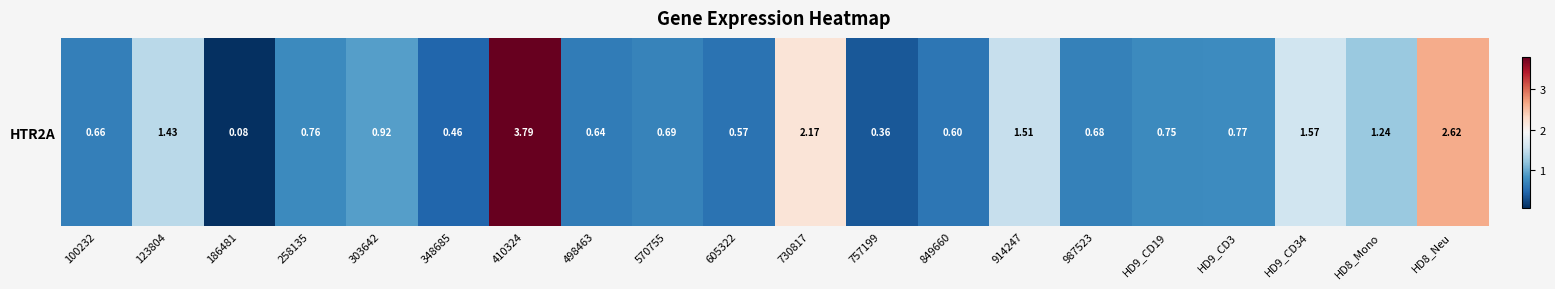

Reading left to right, what are all the values shown in this chart?

0.7	1.4	0.1	0.8	0.9	0.5	3.8	0.6	0.7	0.6	2.2	0.4	0.6	1.5	0.7	0.8	0.8	1.6	1.2	2.6